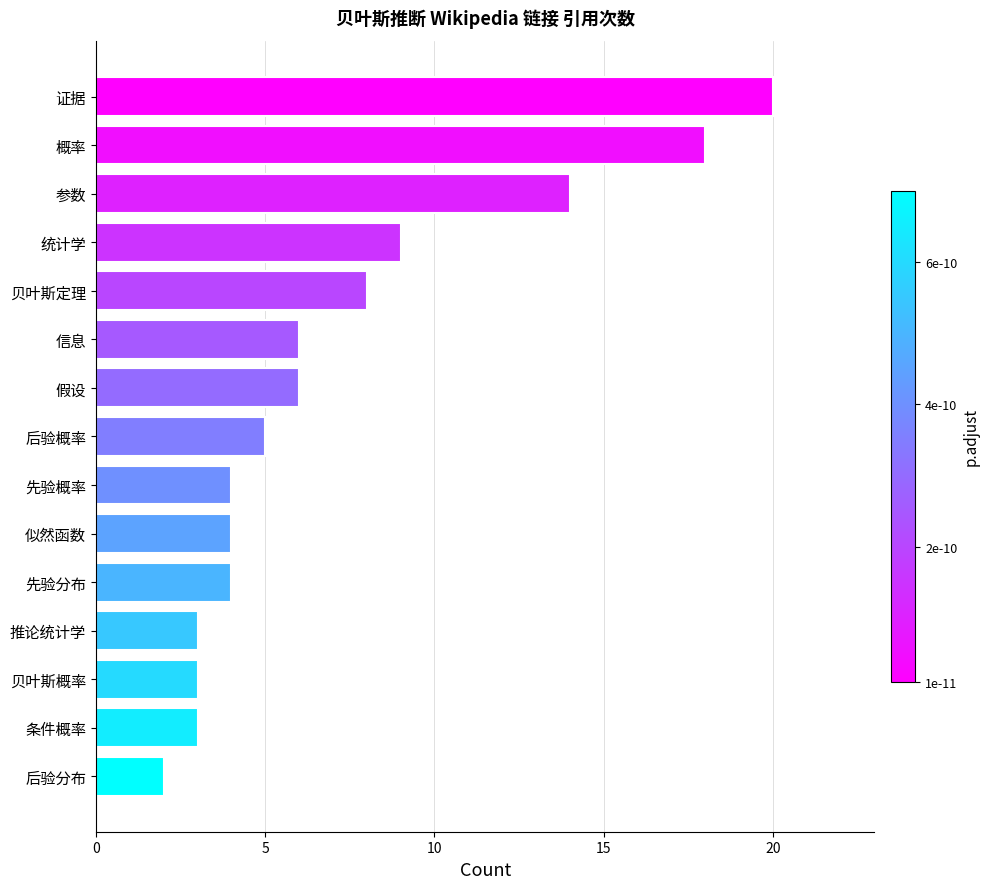

What is the difference between the second highest and second lowest values?

15